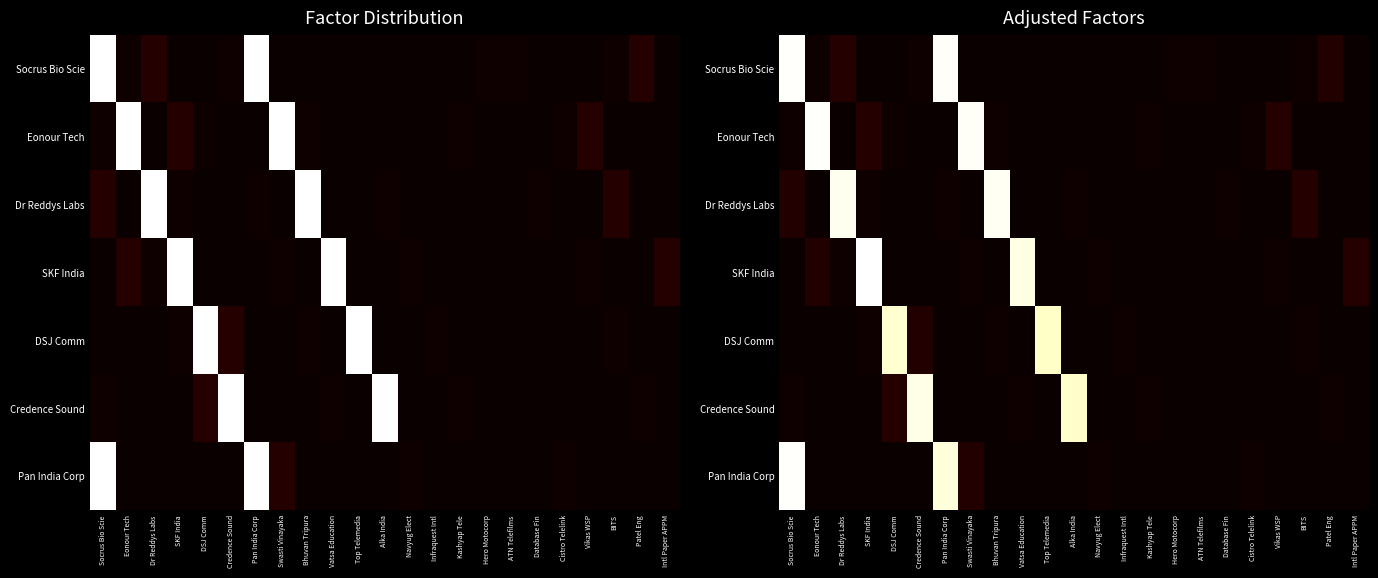

At how many categories does at least one series exceed 6?

12